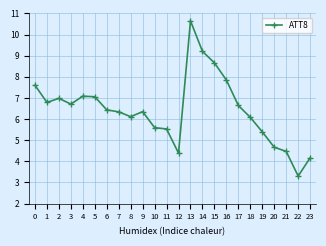

What is the value of the 17th point from the left?

7.8